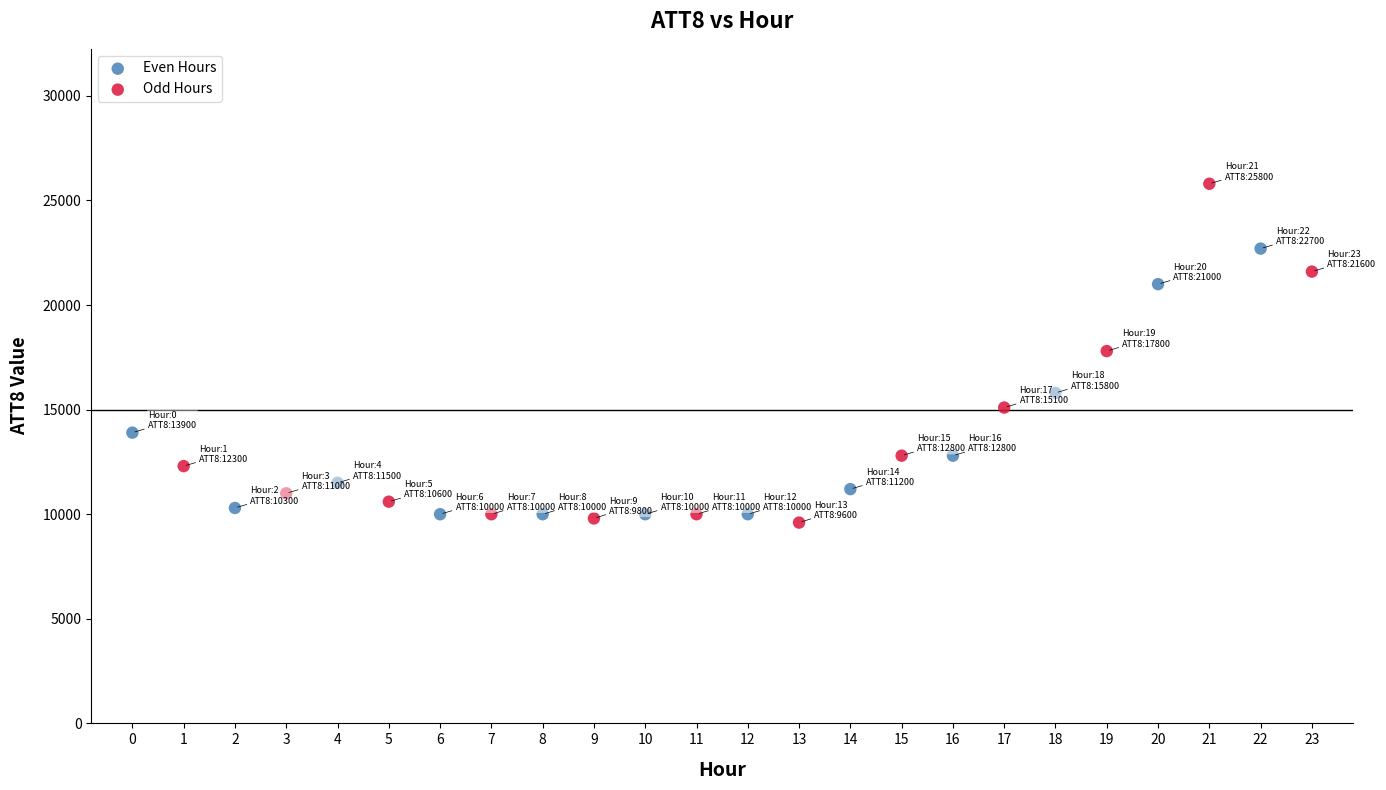

Which series reaches the maximum Y coordinate?

Odd Hours